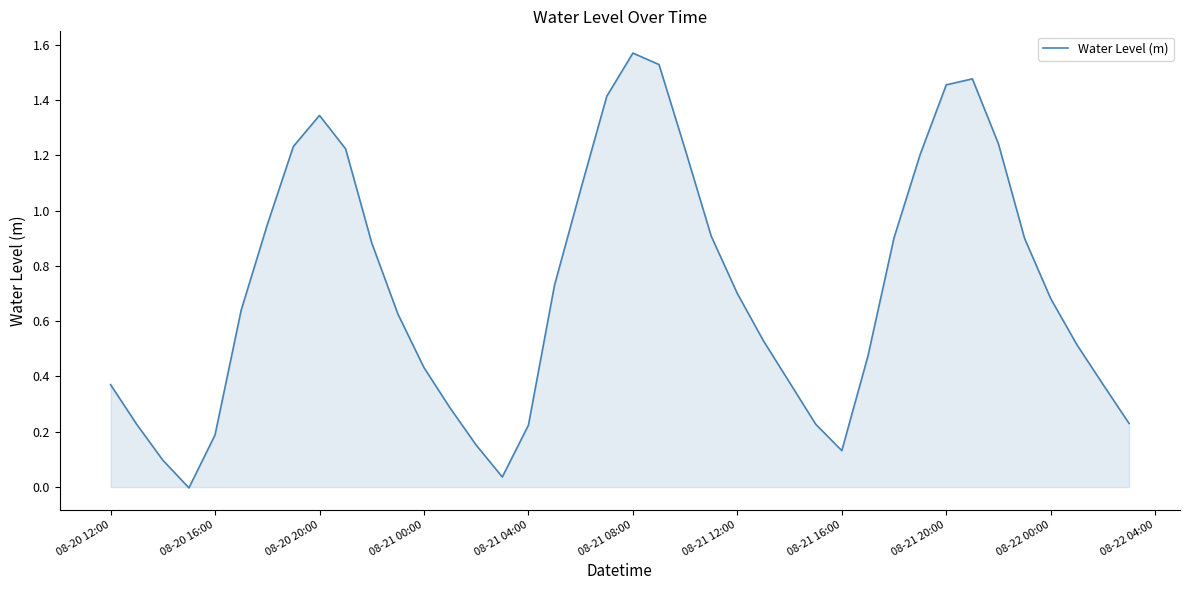

Count the number of values greater than 0.

39